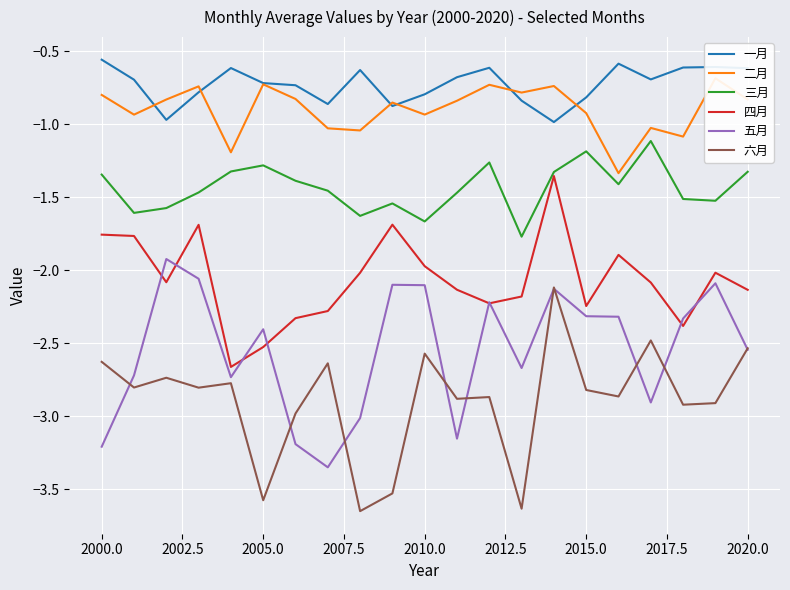

What is the average value of the 六月 series?

-2.9